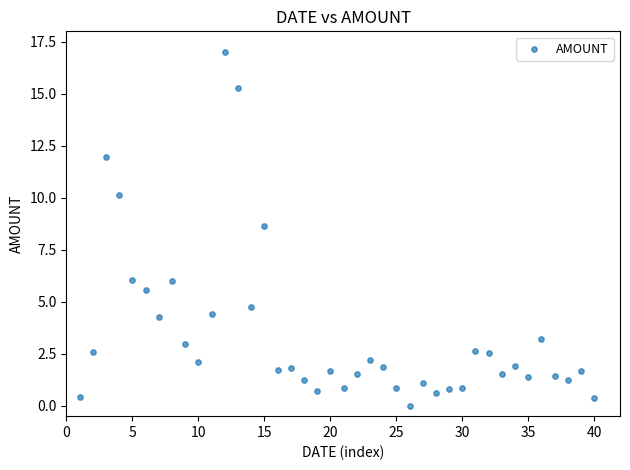

What Y value in the scatter plot is closest to 8?

8.6